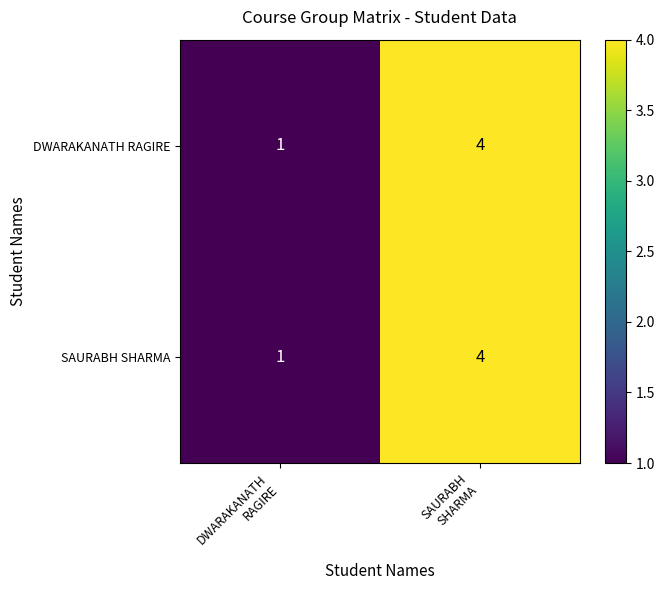

What is the greatest value displayed?

4